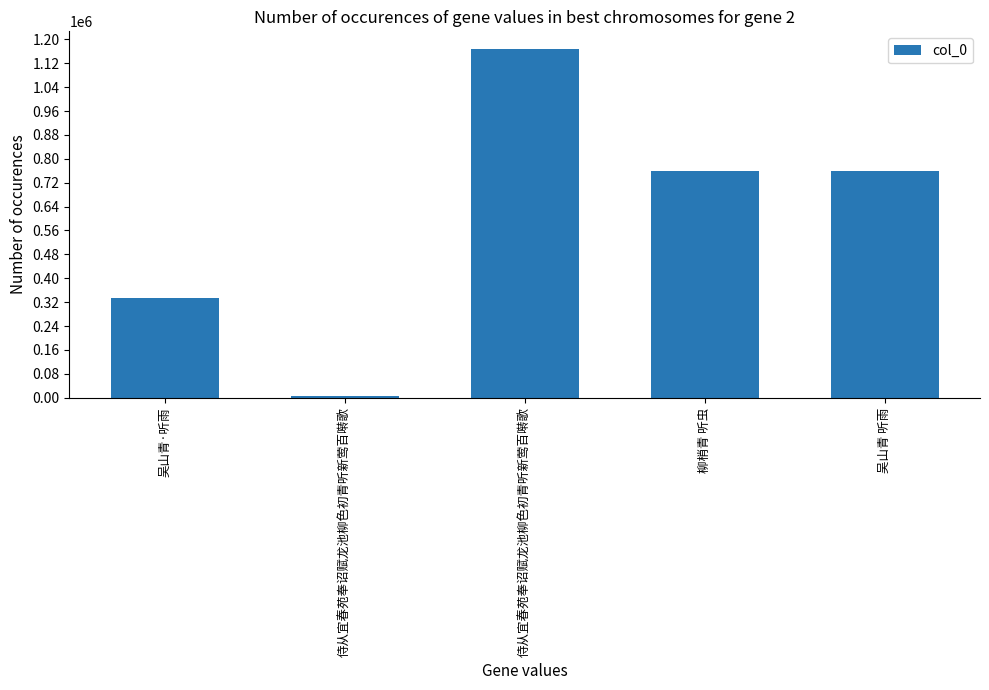

Reading left to right, extract all data points from this chart.

332390	4922	1168366	758753	757579